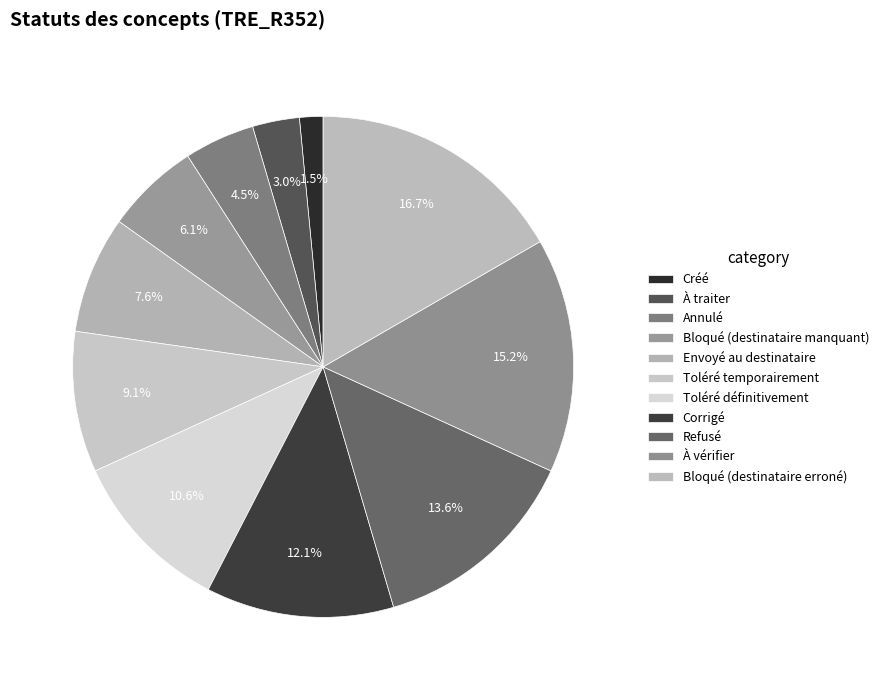

True or false: Annulé accounts for 13% of the total.

False